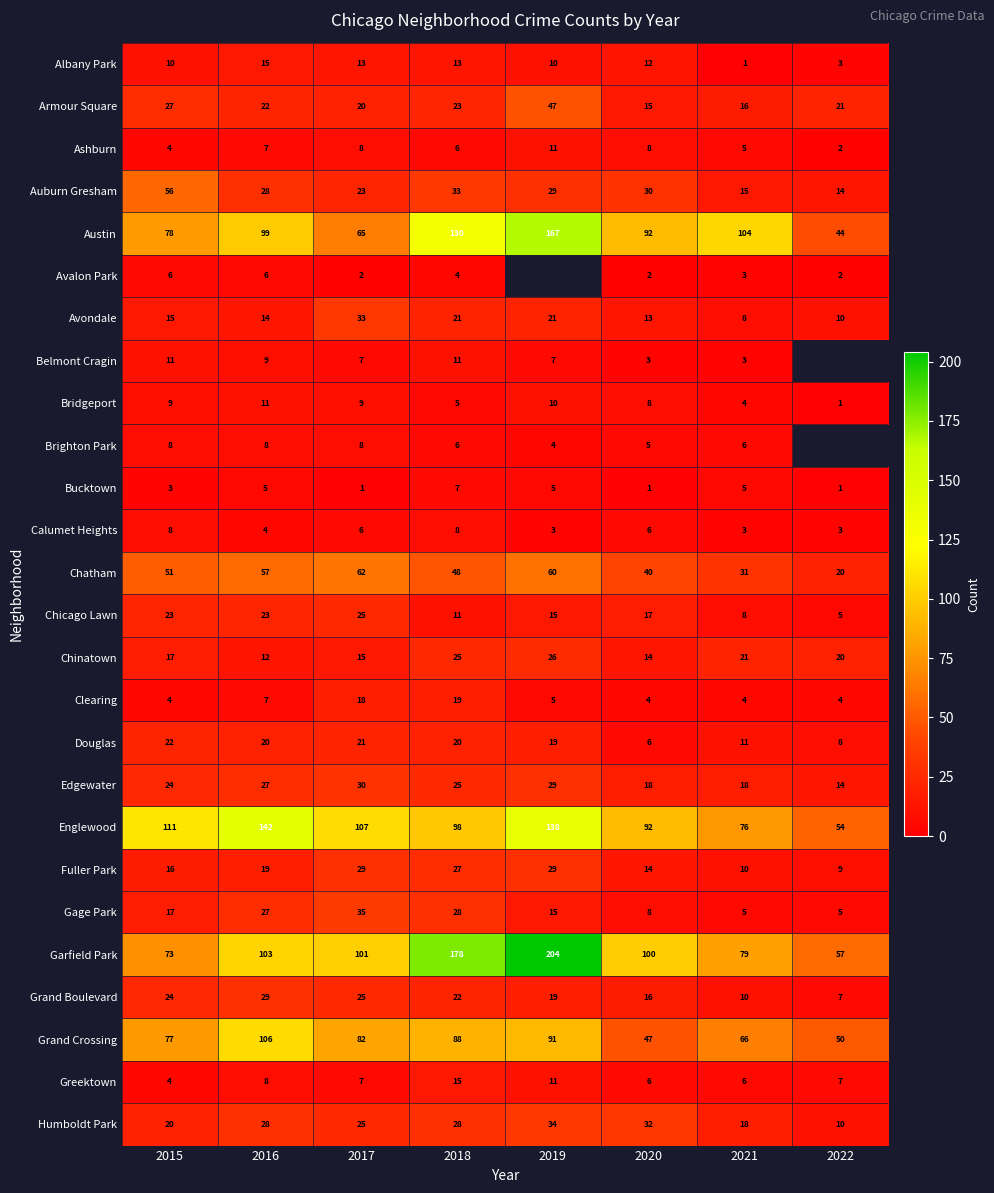

What is the difference between the second highest and minimum values in the Armour Square series?

12